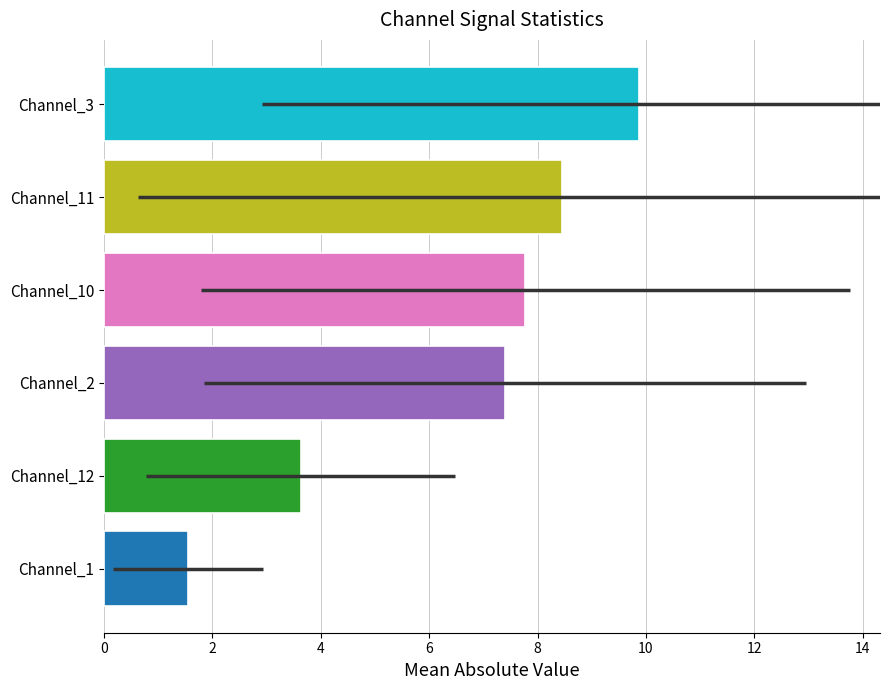

What is the value of the 1st bar from the left?

1.6